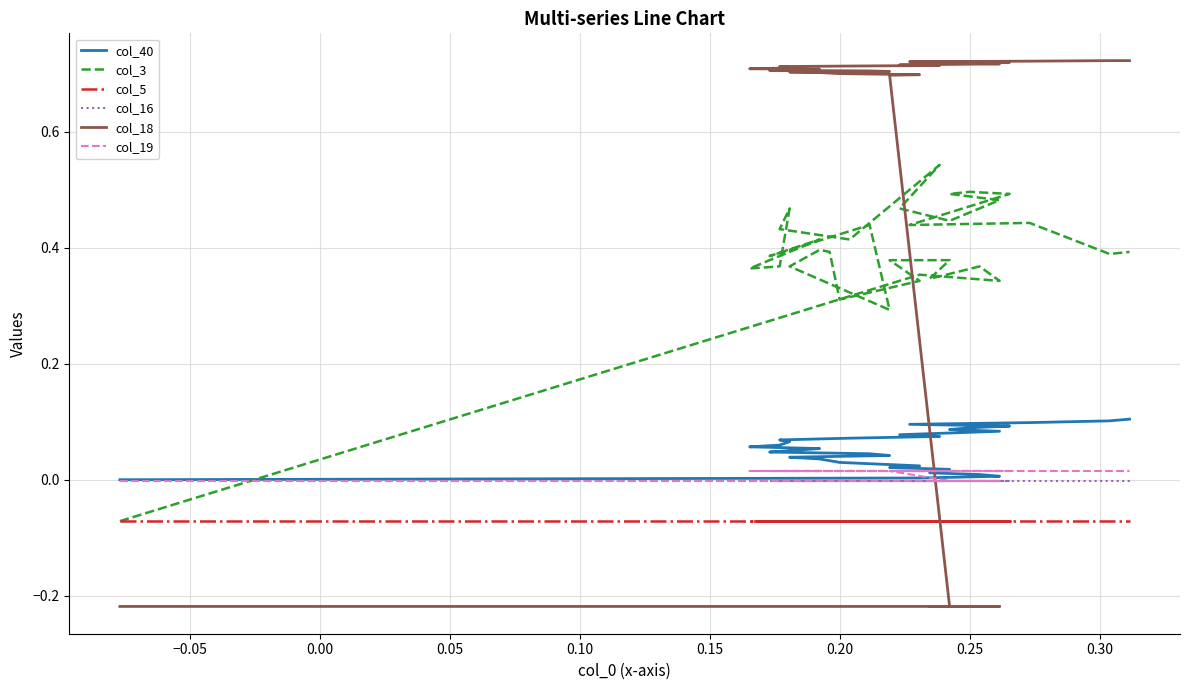

True or false: col_5 has more than 0 interior local peaks.

False